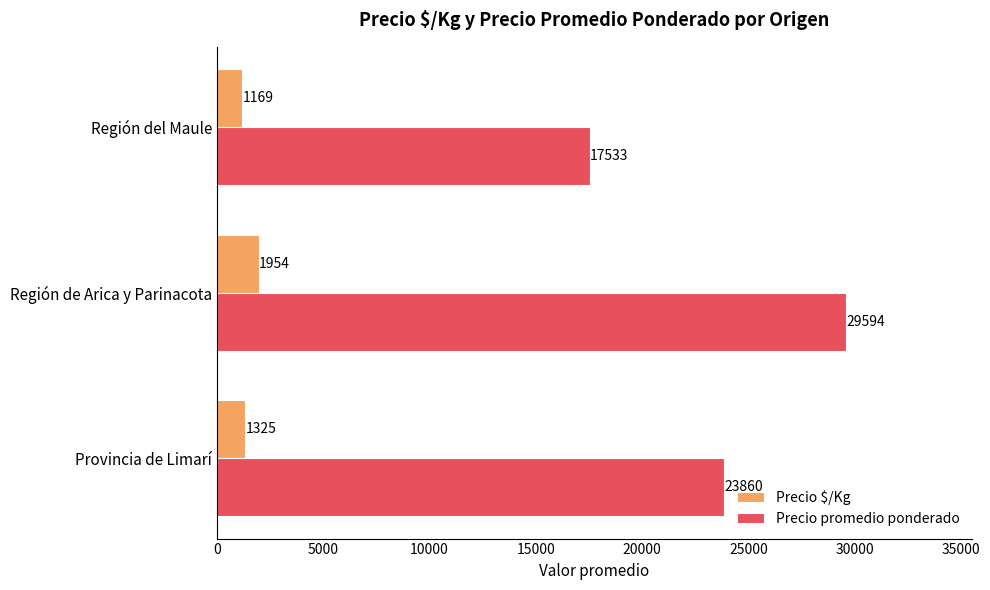

Is it true that Precio promedio ponderado equals 13063 at Región de Arica y Parinacota?

False